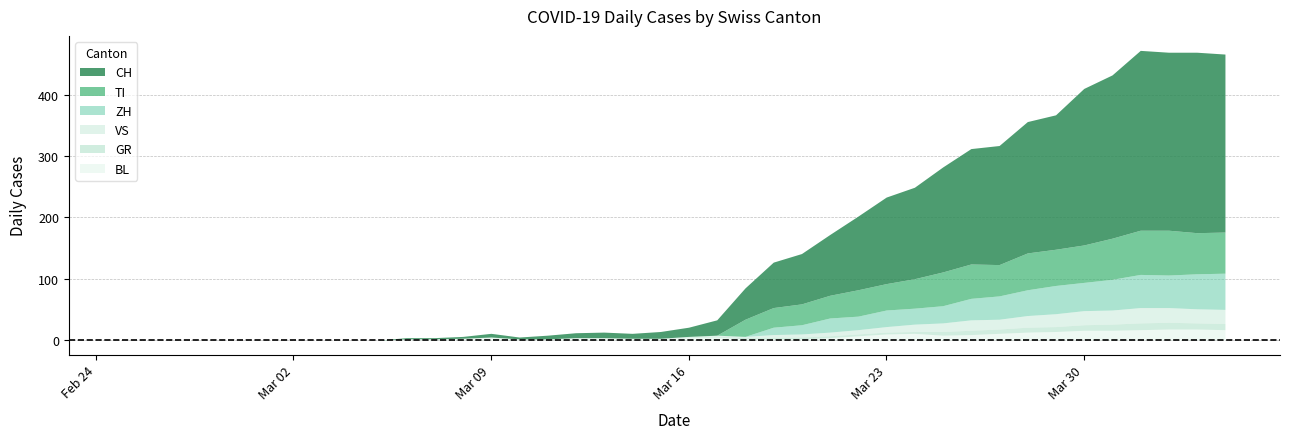

What is the value of the CH point at the 36th from the left?

432